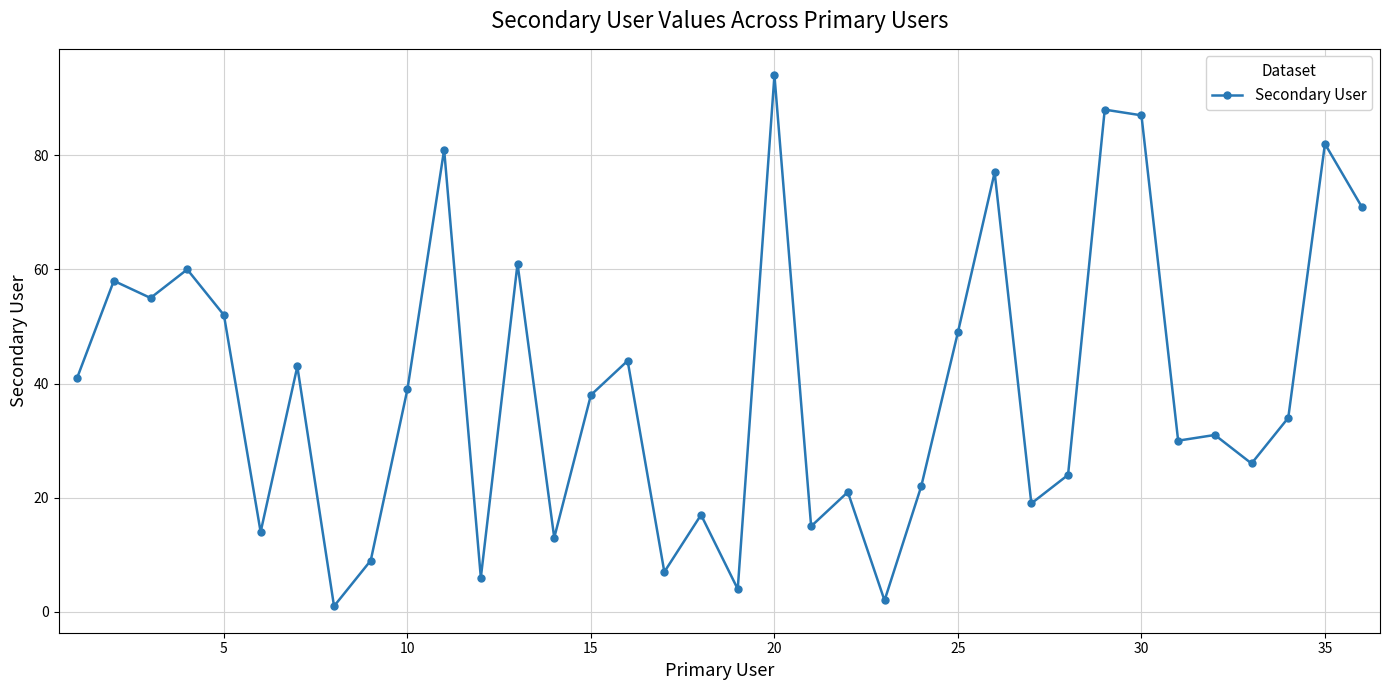

What is the sum of all values?

1415